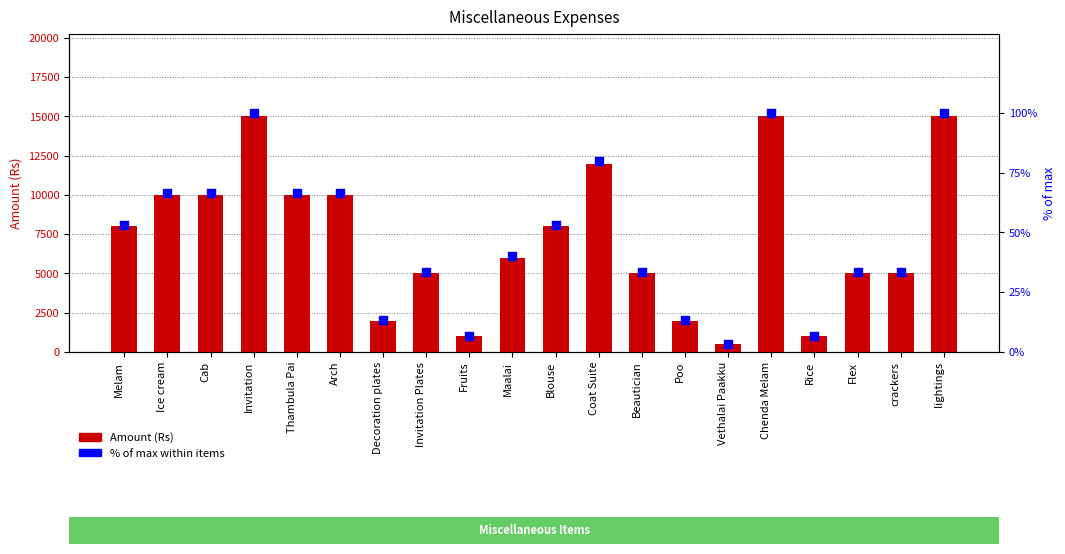

What are all the series names shown in the legend?

Amount (Rs), % of max within items